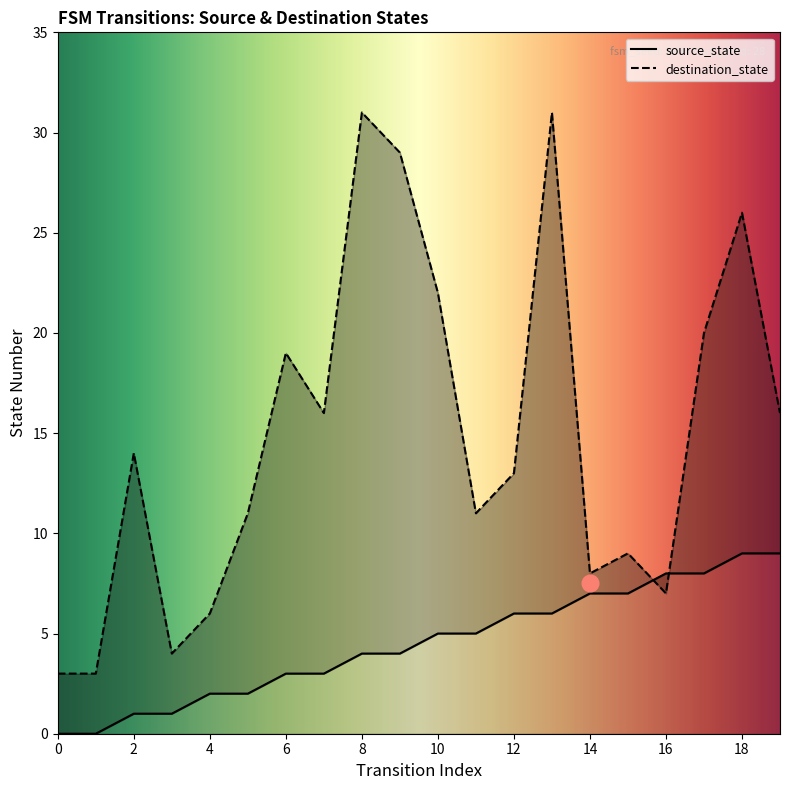

How many times do source_state and destination_state cross each other?

2